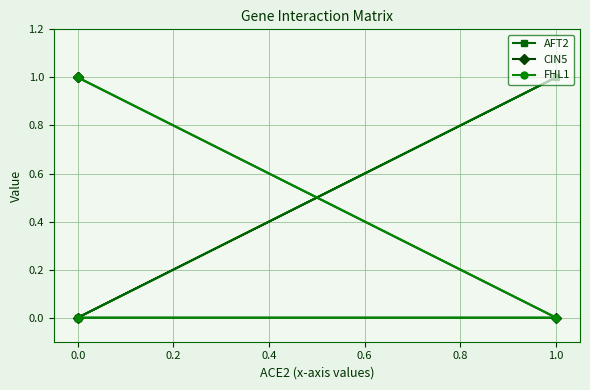

Is the value of CIN5 at 0.0 greater than the value of FHL1 at 0.0?

No